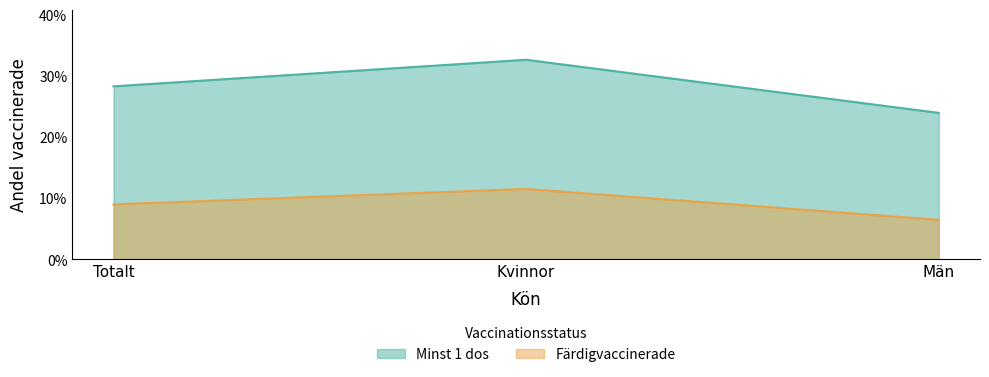

What is the value of the Färdigvaccinerade point at the 1st from the left?

0.1